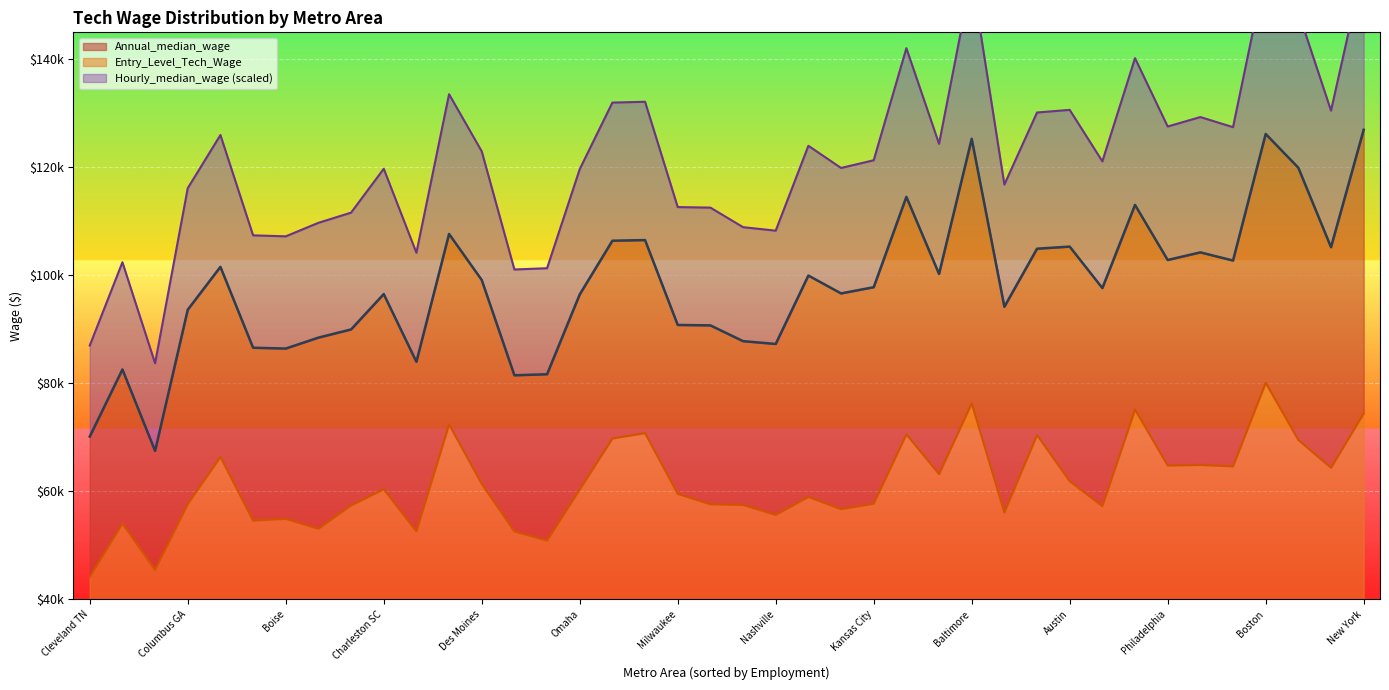

Where is Annual_median_wage nearest to the value 97225?

Houston